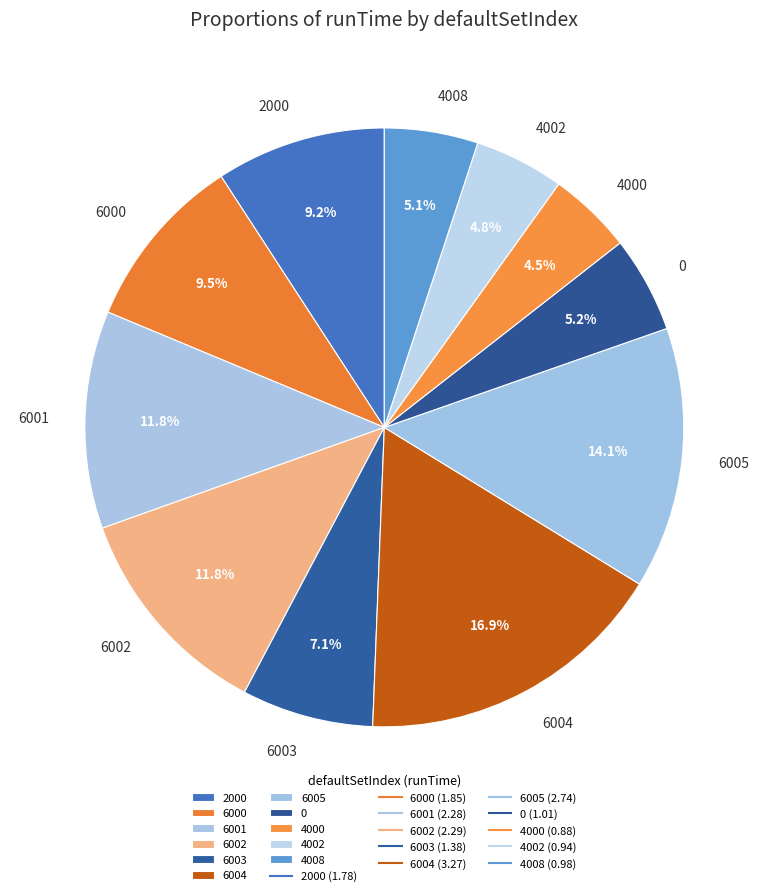

Is there a majority slice in this chart?

No